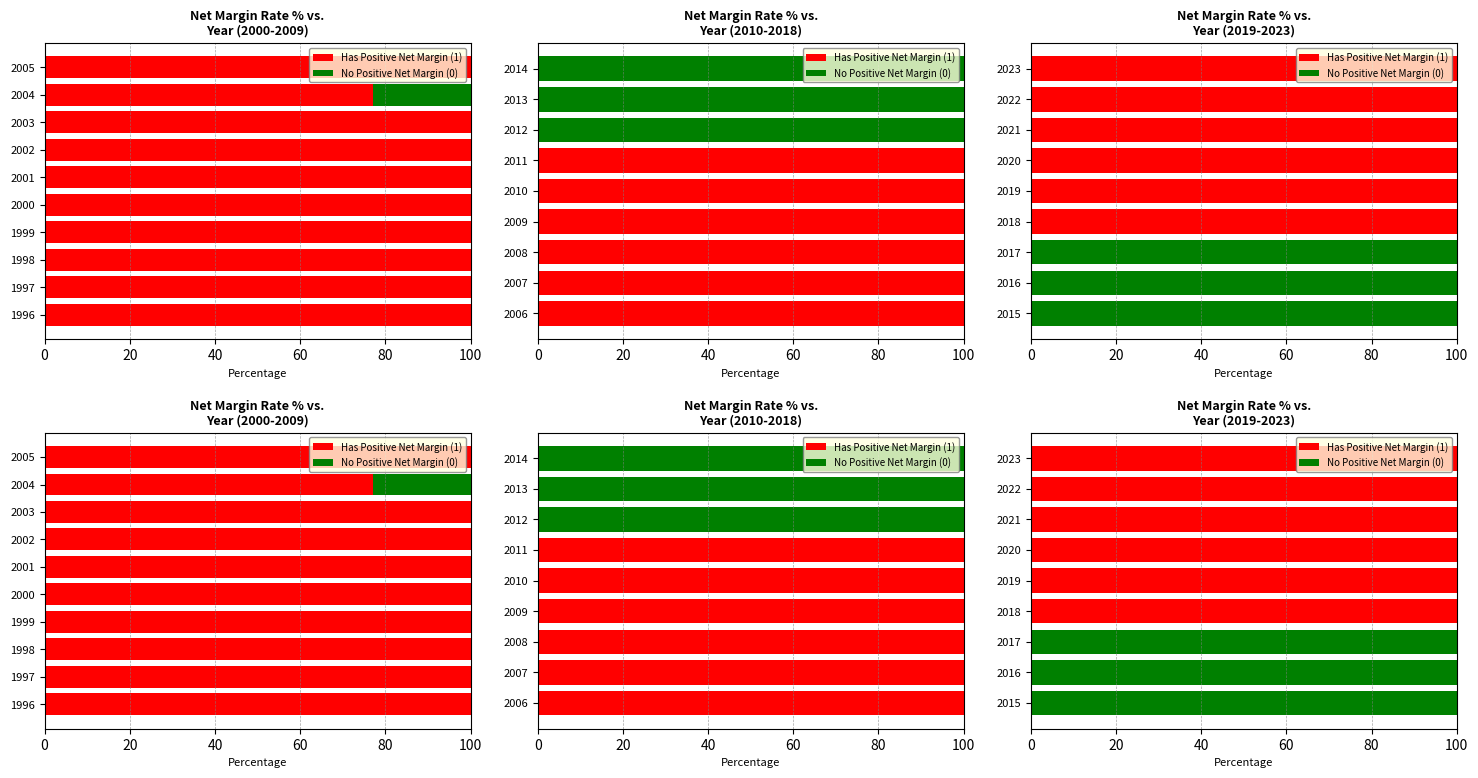

What position from the right is 100?

4